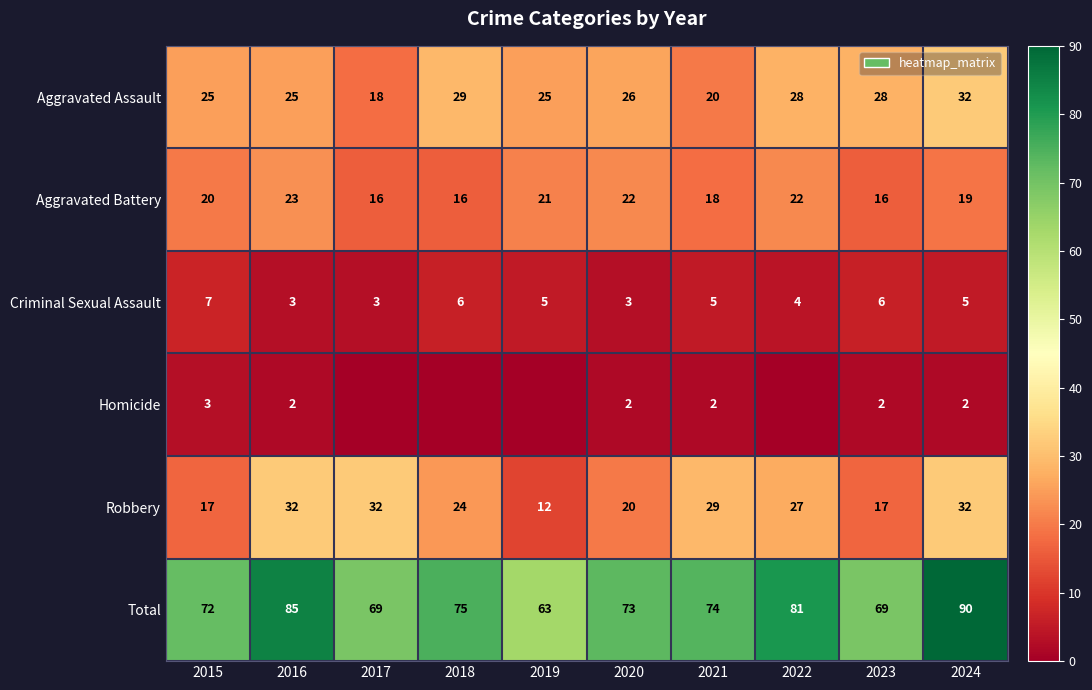

True or false: Criminal Sexual Assault has a value of 6 at 2023.

True